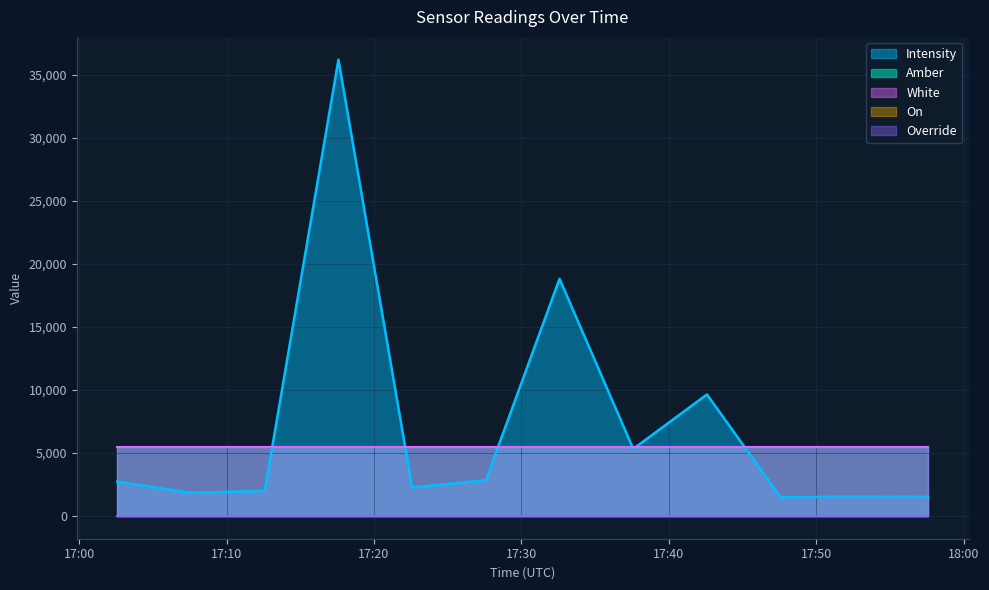

Which category has the lowest value in the Amber series?

1689526955